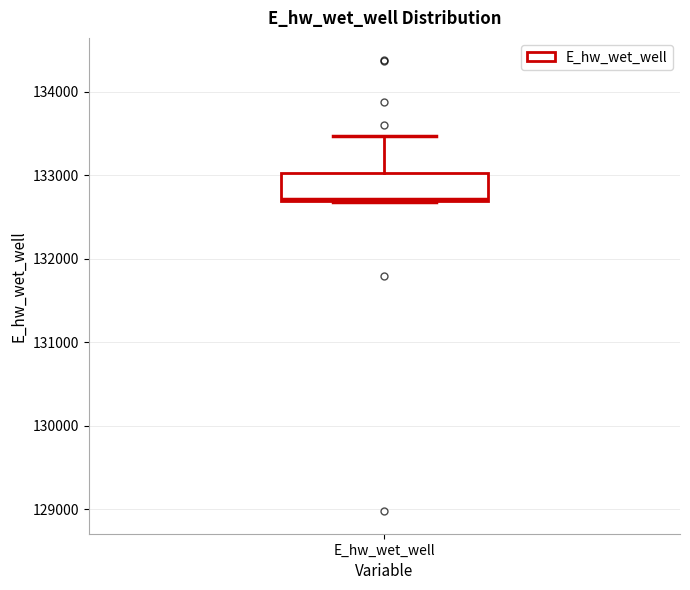

Where does the upper whisker of the box for E_hw_wet_well end on the y-axis? The values are not printed on the chart, so give them approximately, as read against the axis.

133500